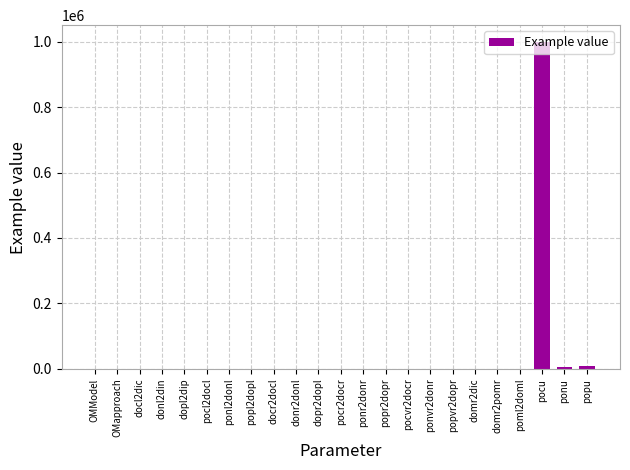

Is it true that the value at popvr2dopr is -476047.6?

False